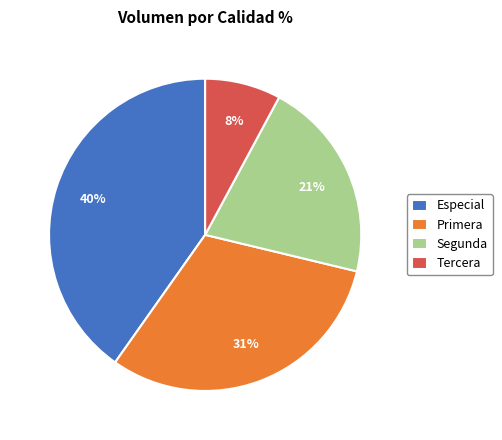

Which slice is the largest?

Especial